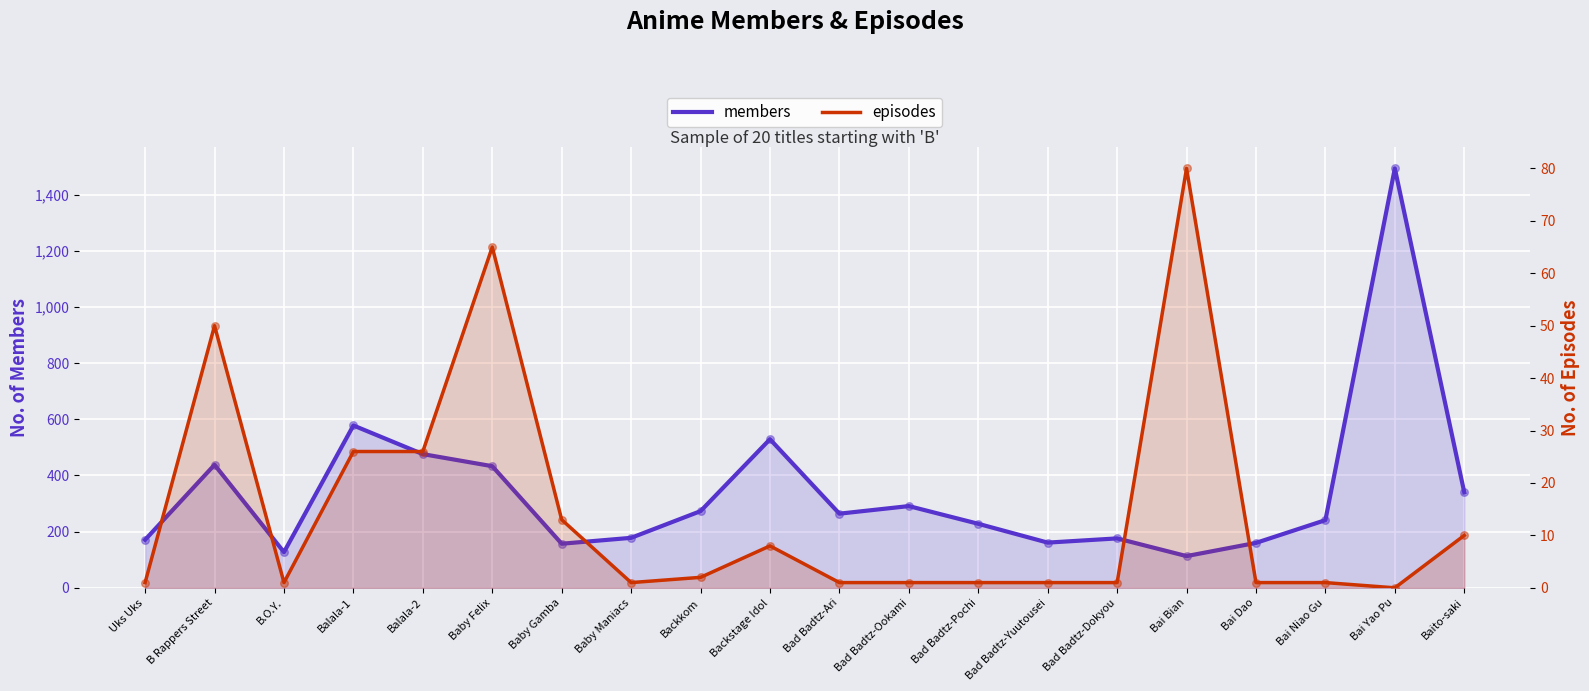

What are all the series names shown in the legend?

members, episodes